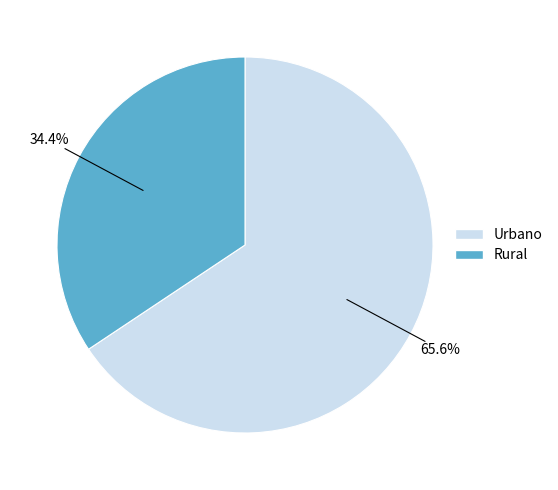

Which category has the biggest portion of the pie?

Urbano